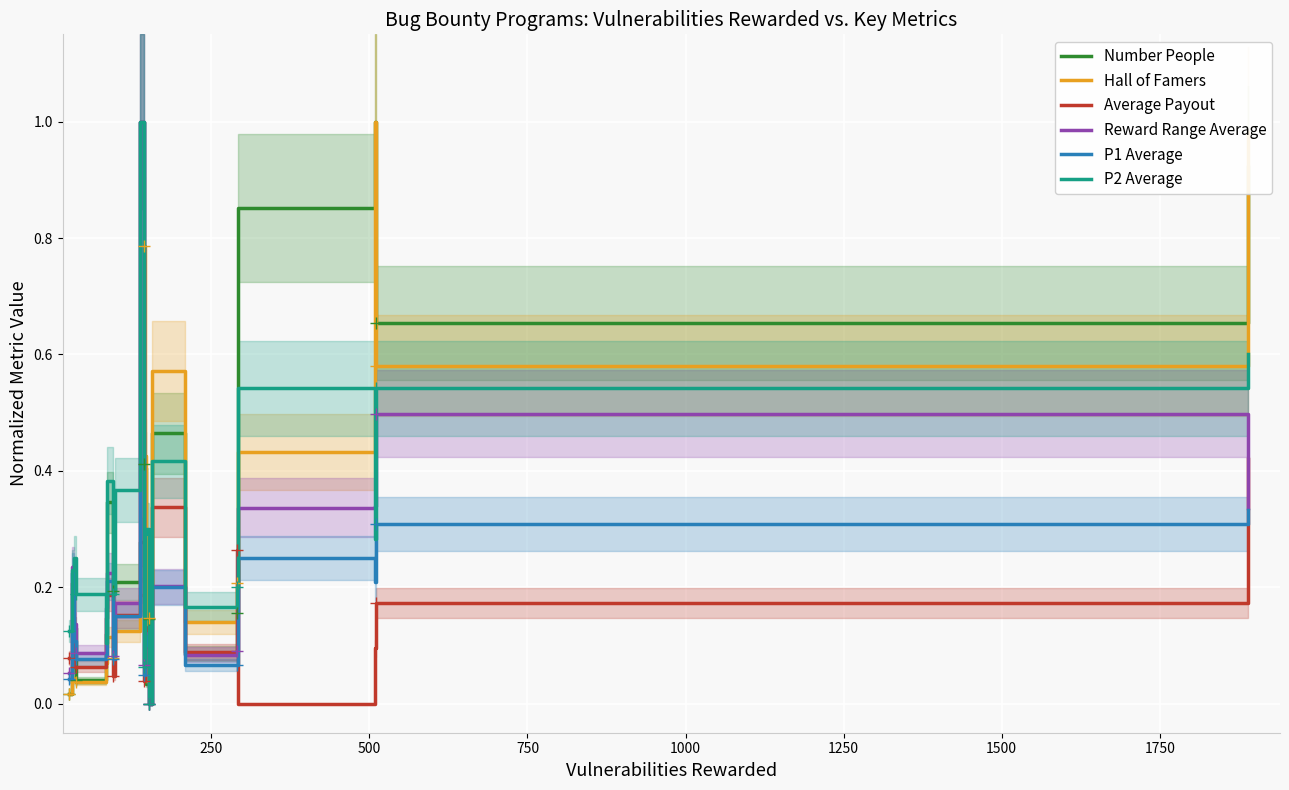

After their last crossing, which series has the higher values: P2 Average or Hall of Famers?

Hall of Famers